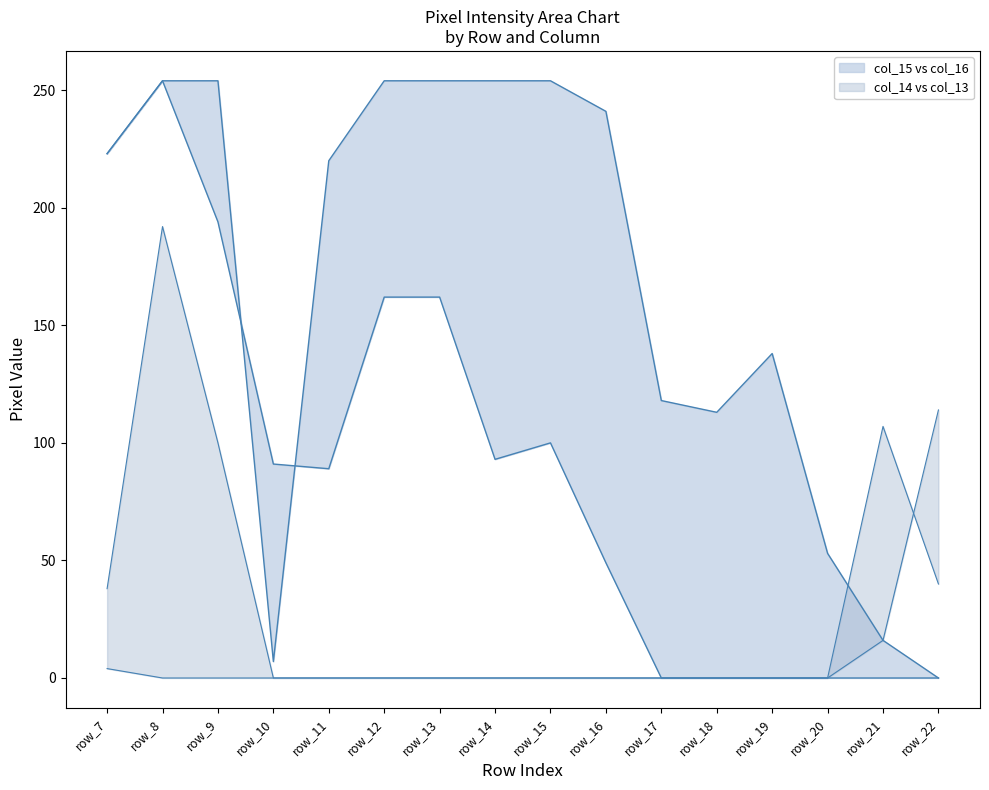

What is the spread (max minus min) of values at row_16?

241